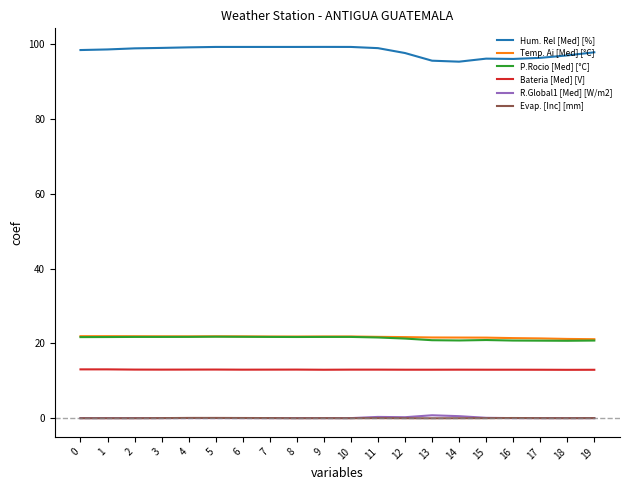

Which series has the largest total across all categories?

Hum. Rel [Med] [%]